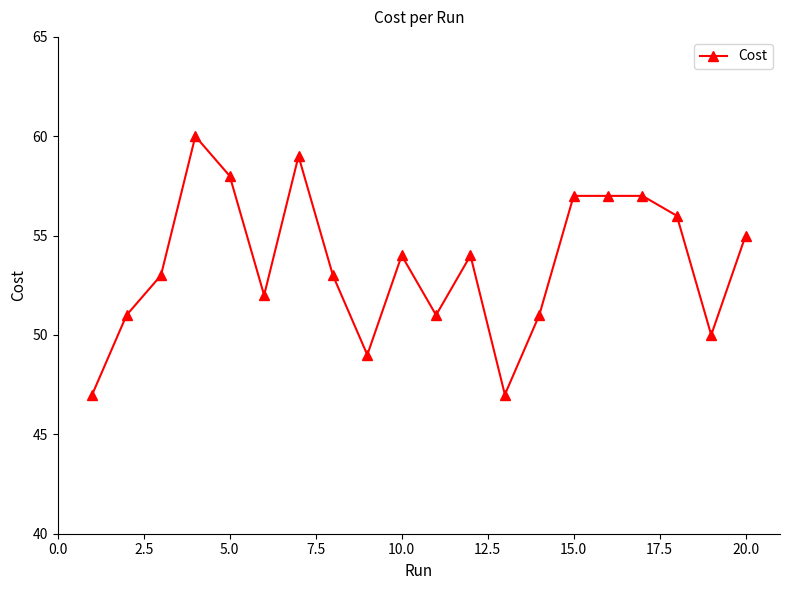

What is the value of the 14th point from the left?

51.0